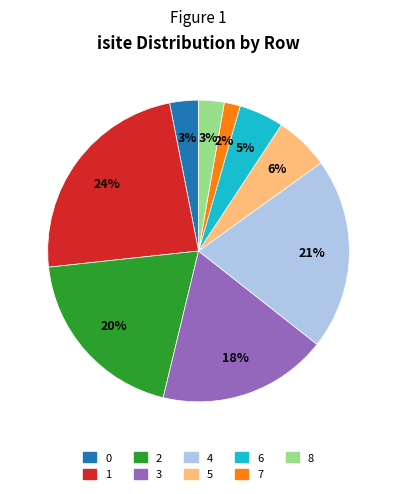

The 4 slice represents 21% of the pie. True or false?

True